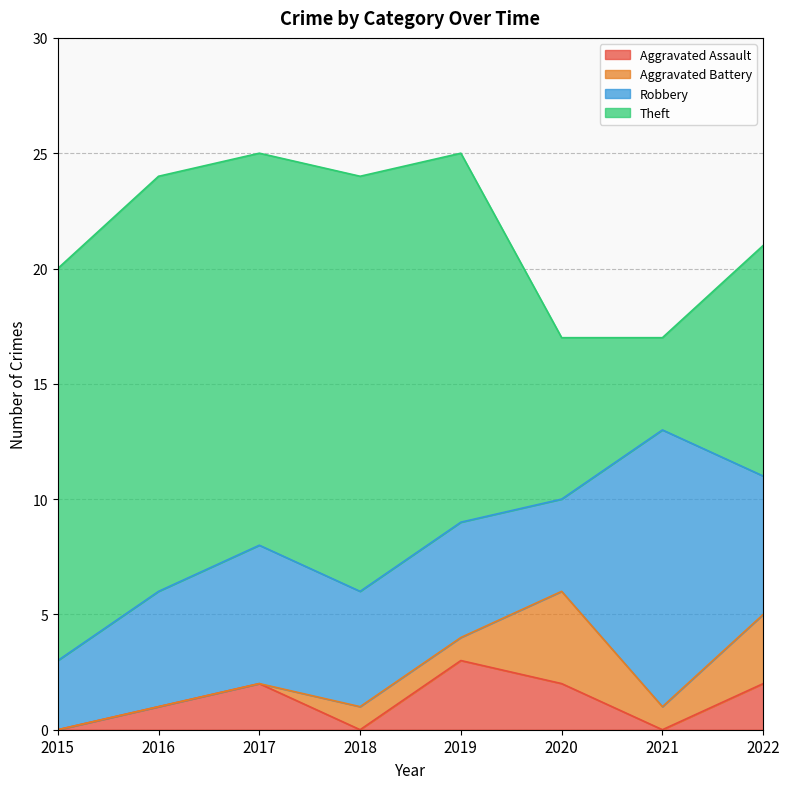

How many interior local valleys does the Robbery series have?

1